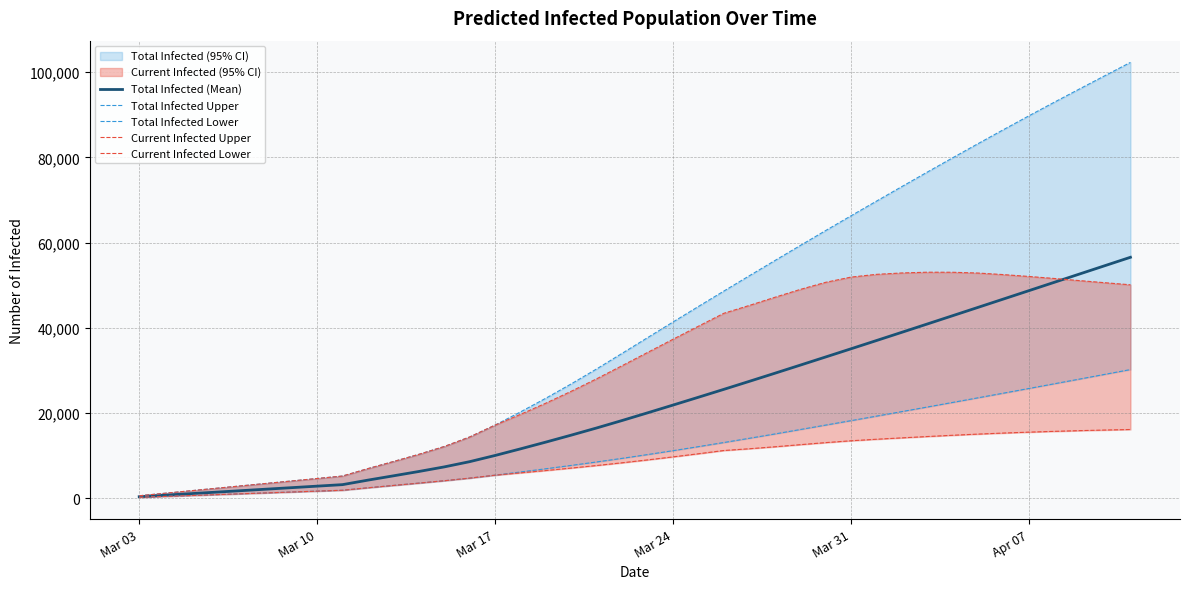

What is the highest value of the Total Infected (Mean) series?

56562